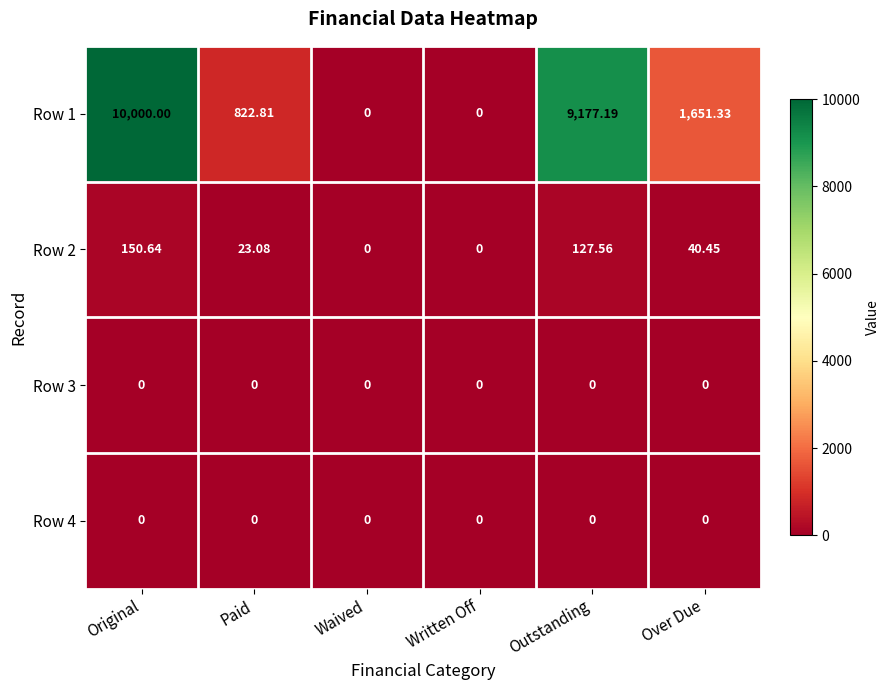

Which series has the largest total across all categories?

Row 1